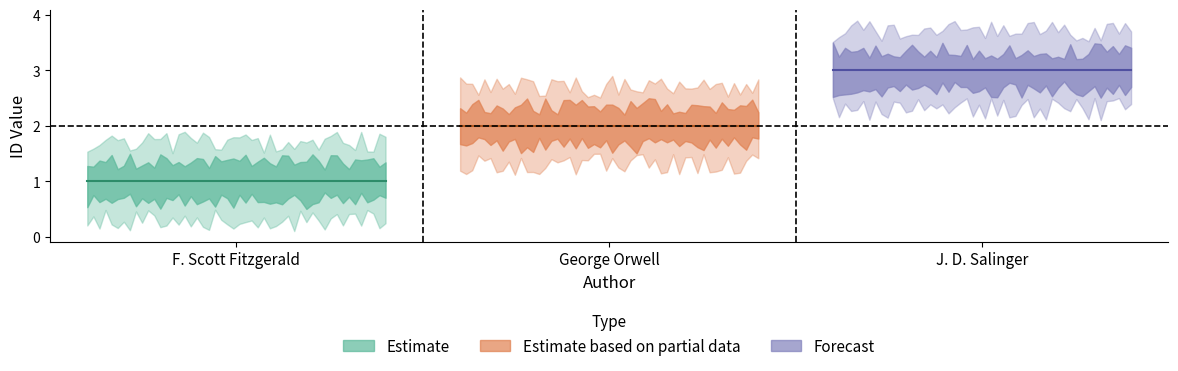

What value does the data have at F. Scott Fitzgerald?

1